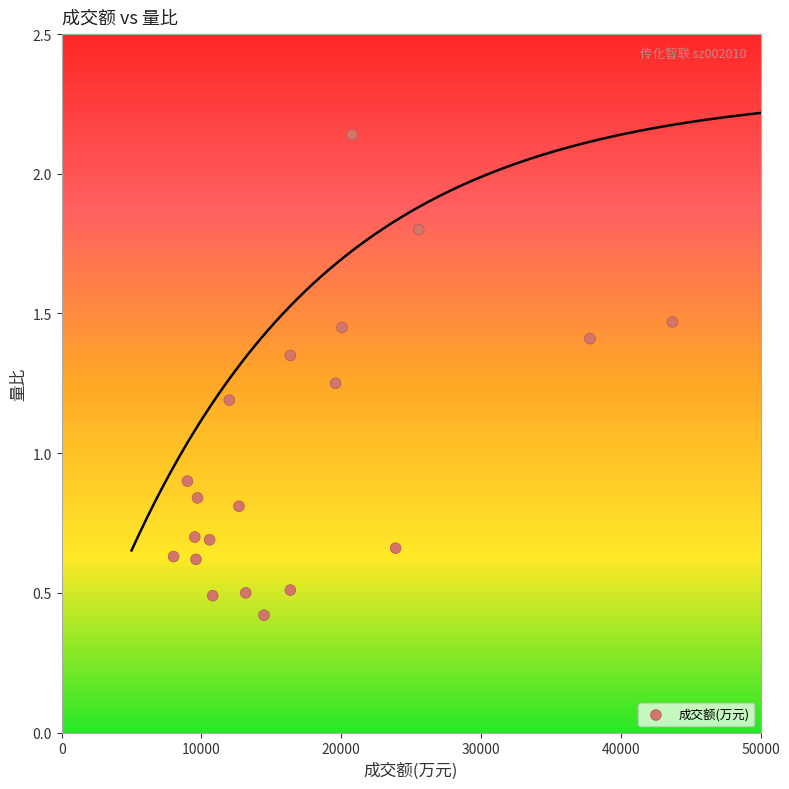

What Y value in the scatter plot is closest to 1?

0.9